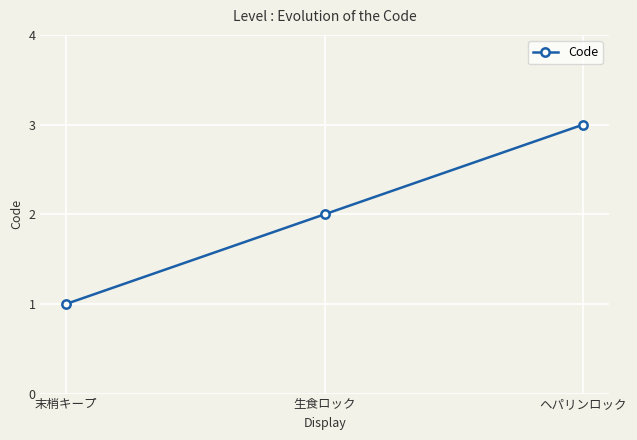

Reading left to right, transcribe all the data shown in this chart.

末梢キープ=1	生食ロック=2	ヘパリンロック=3